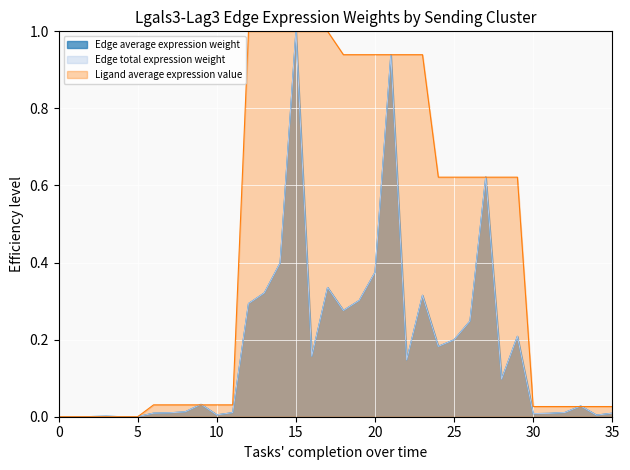

Is it true that Ligand average expression value equals 0.5 at M1->ECs?

False